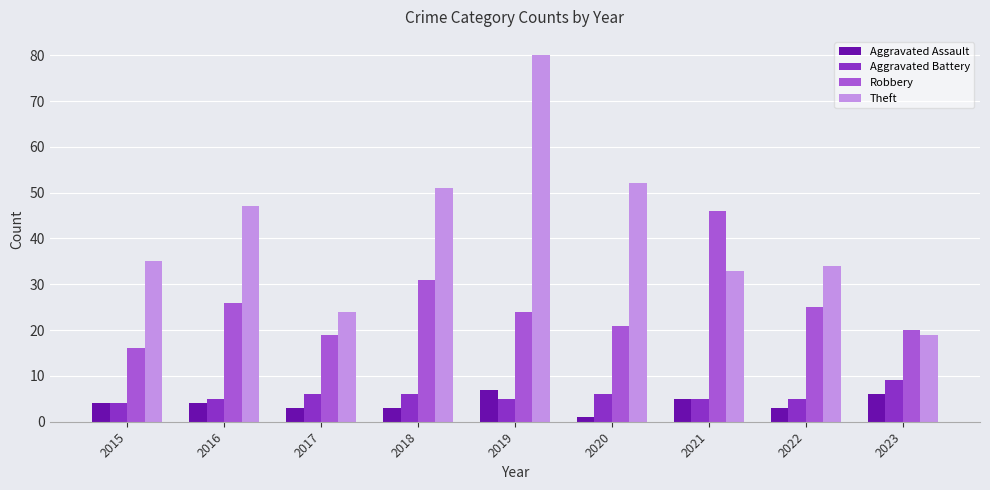

Which category has the highest value across all series?

2019